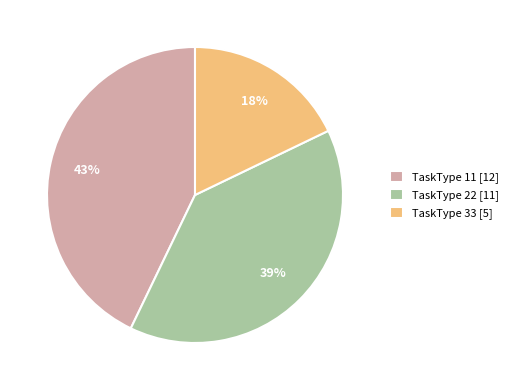

What is the ratio of the value at TaskType 33 [5] to the value at TaskType 11 [12]?

0.4